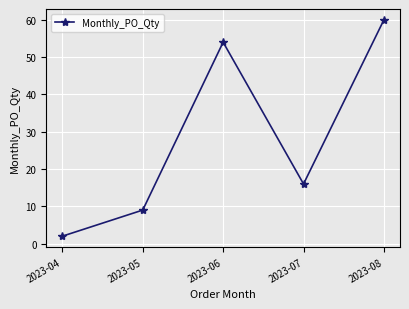

Is this an area chart (filled region under the line)?

No